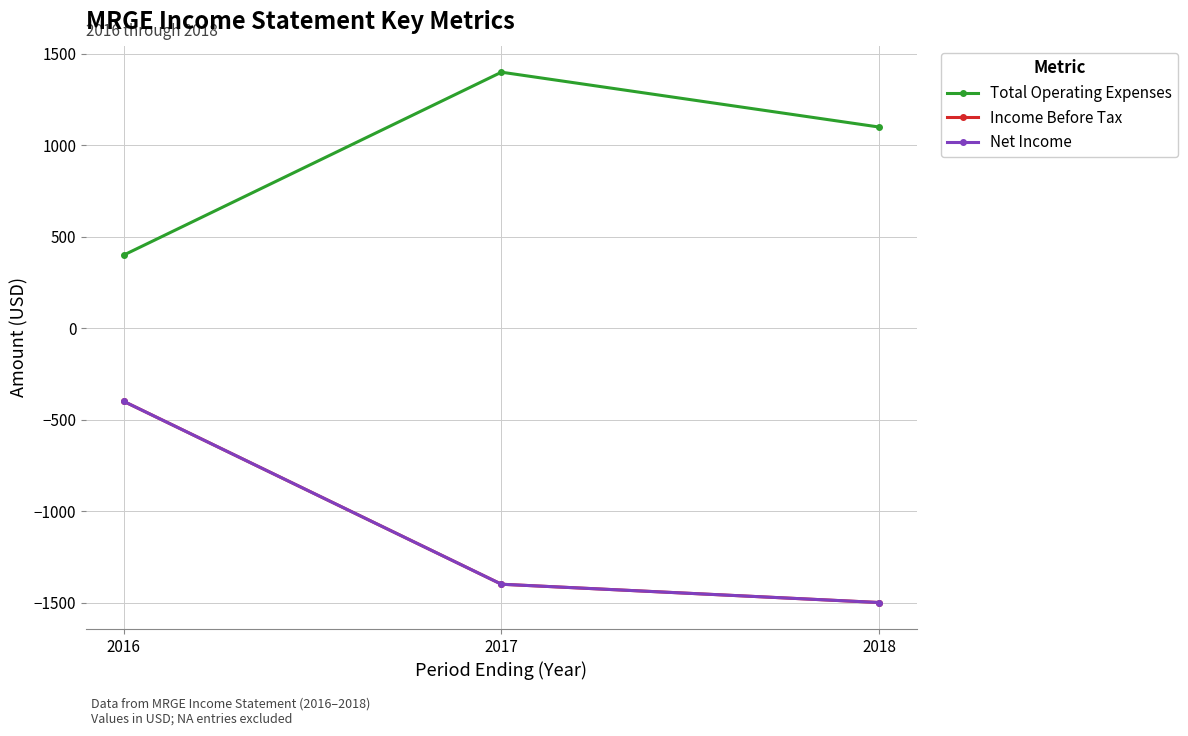

List the series in order of their peak value, highest first.

Total Operating Expenses, Income Before Tax, Net Income